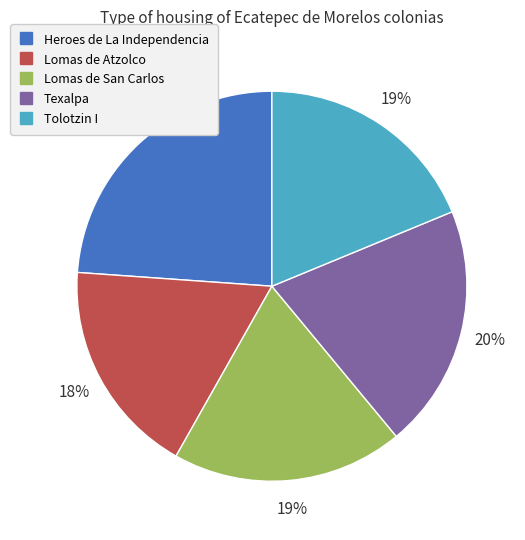

Is the sum of Texalpa and Heroes de La Independencia greater than half?

No